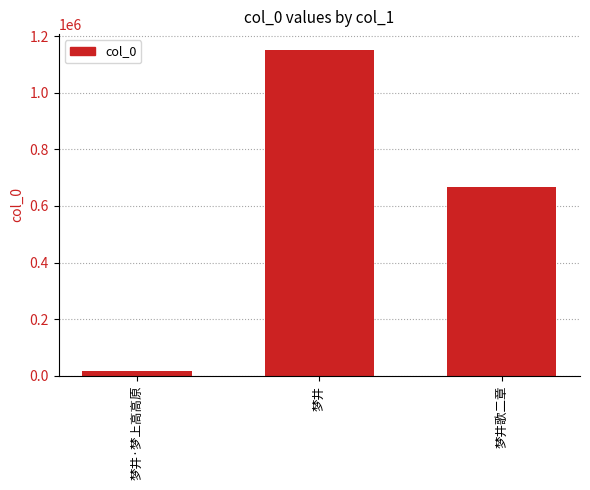

Rank the categories by value from lowest to highest.

梦井·梦上高高原, 梦井歌二章, 梦井